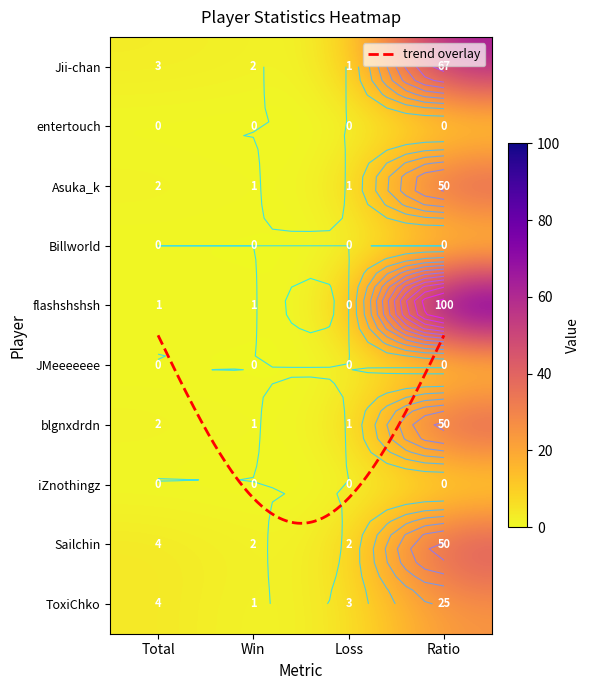

Is the value of flashshshsh at Total greater than the value of Asuka_k at Win?

No